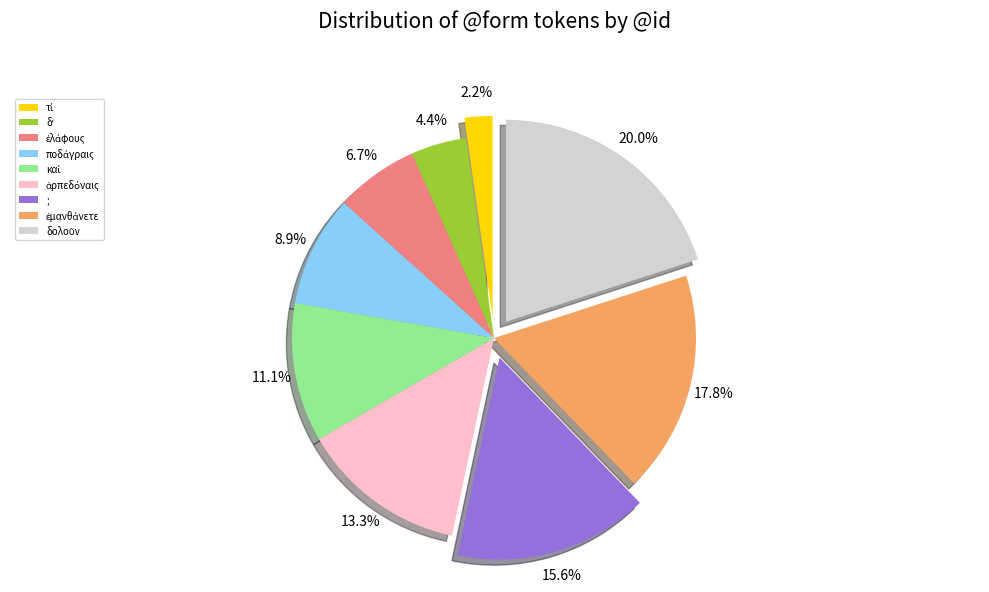

Is there any slice that represents more than half of the pie?

No